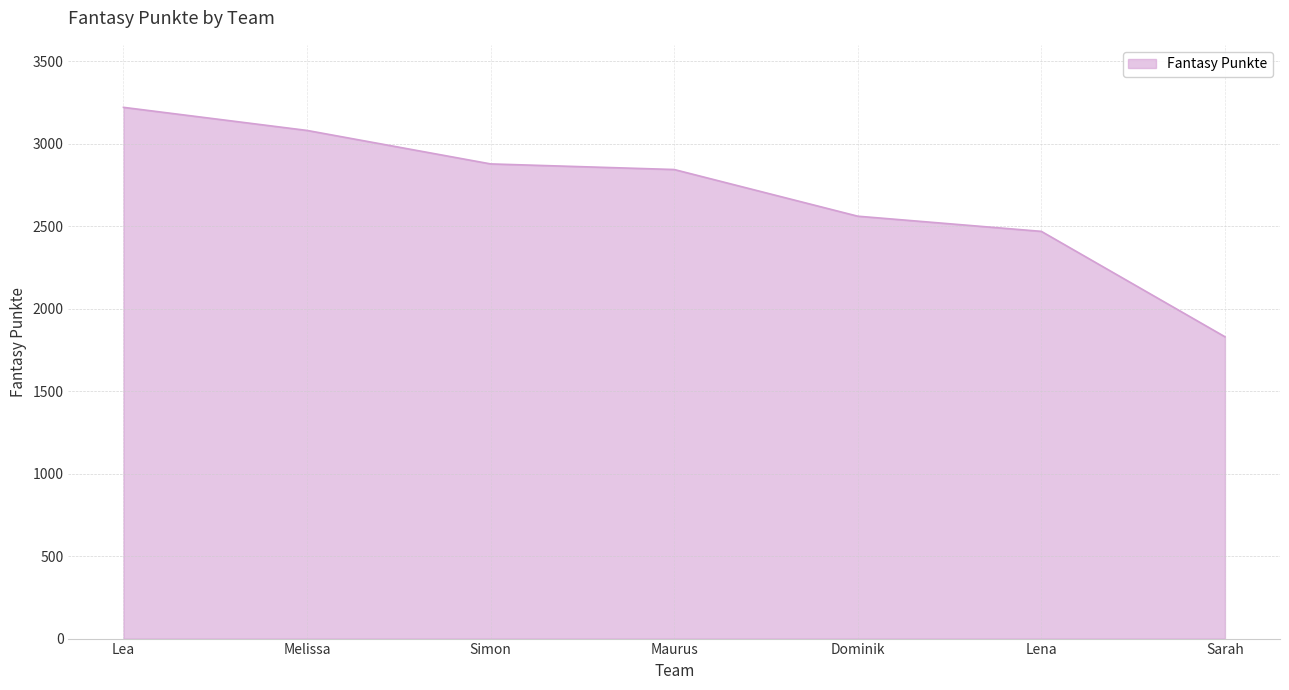

What is the minimum value shown in the chart?

1830